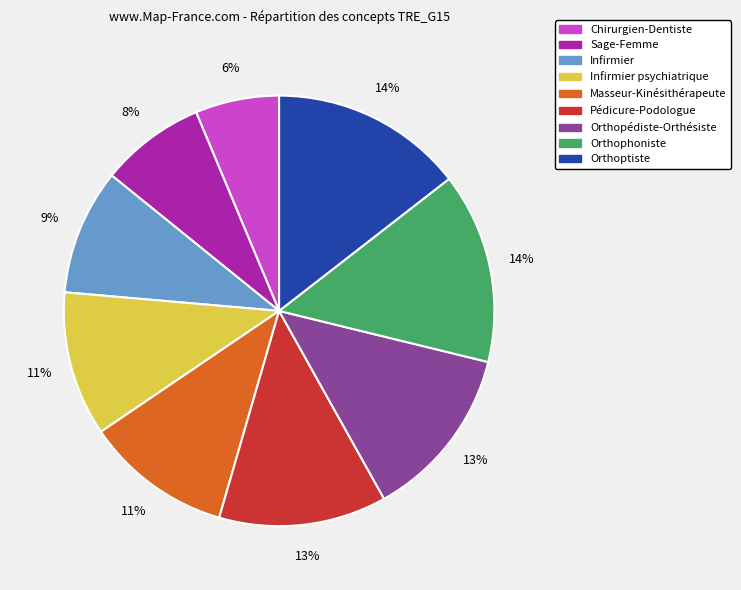

Is there a majority slice in this chart?

No